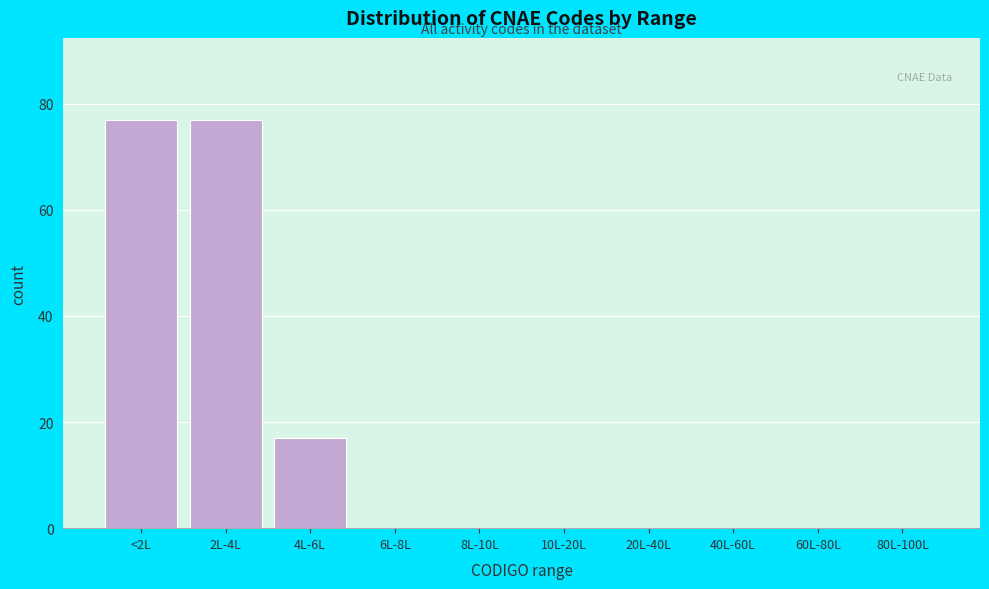

Reading right to left, what are all the values shown in this chart?

80L-100L=0	60L-80L=0	40L-60L=0	20L-40L=0	10L-20L=0	8L-10L=0	6L-8L=0	4L-6L=17	2L-4L=77	<2L=77